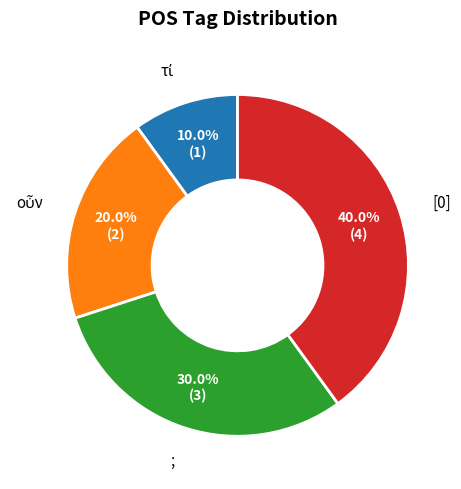

To the nearest percent, what is the average slice percentage?

25%